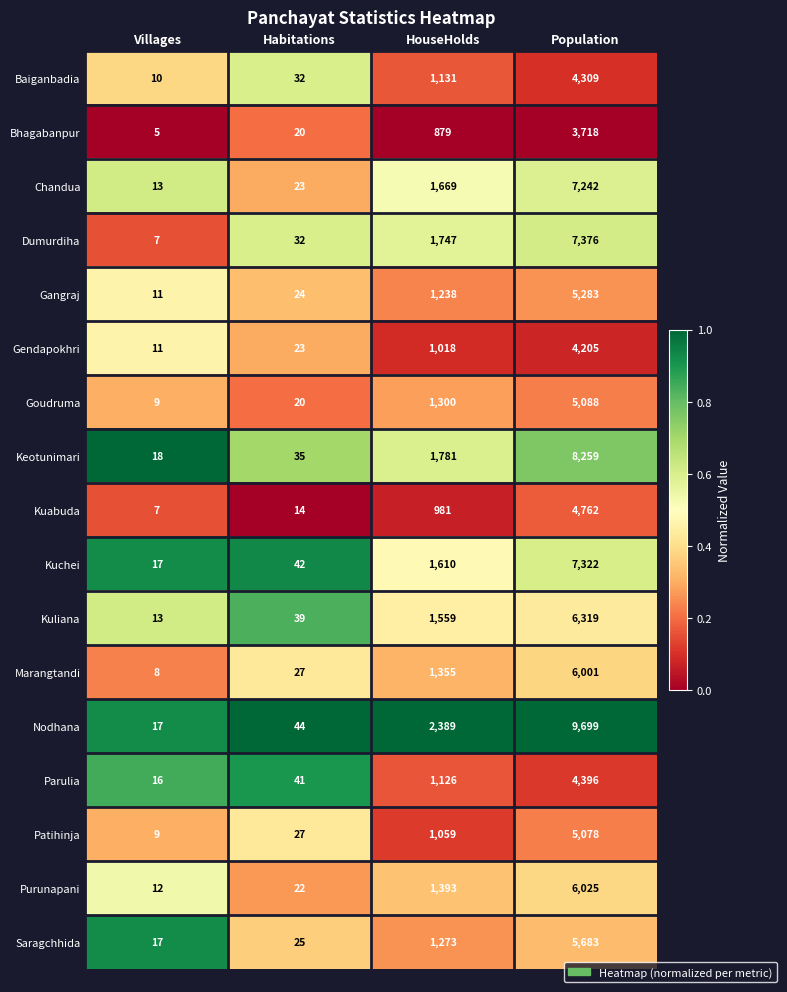

At which label does Bhagabanpur reach its peak?

Population